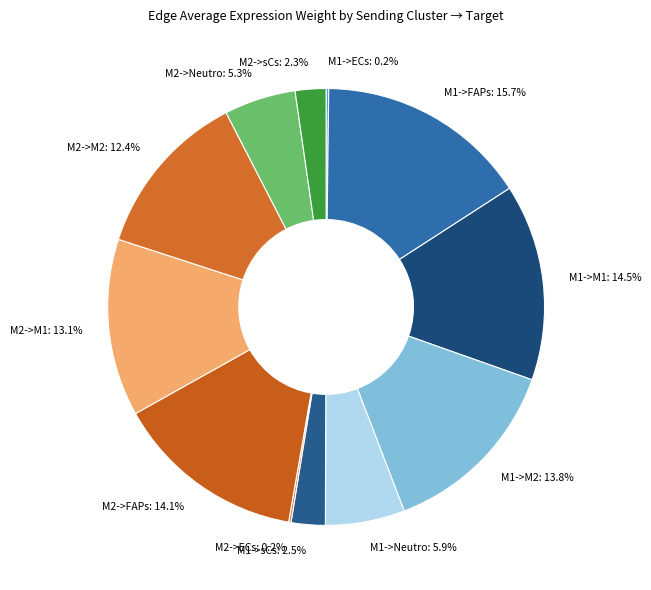

Between M2->M1: 13.1% and M2->FAPs: 14.1%, which is larger?

M2->FAPs: 14.1%